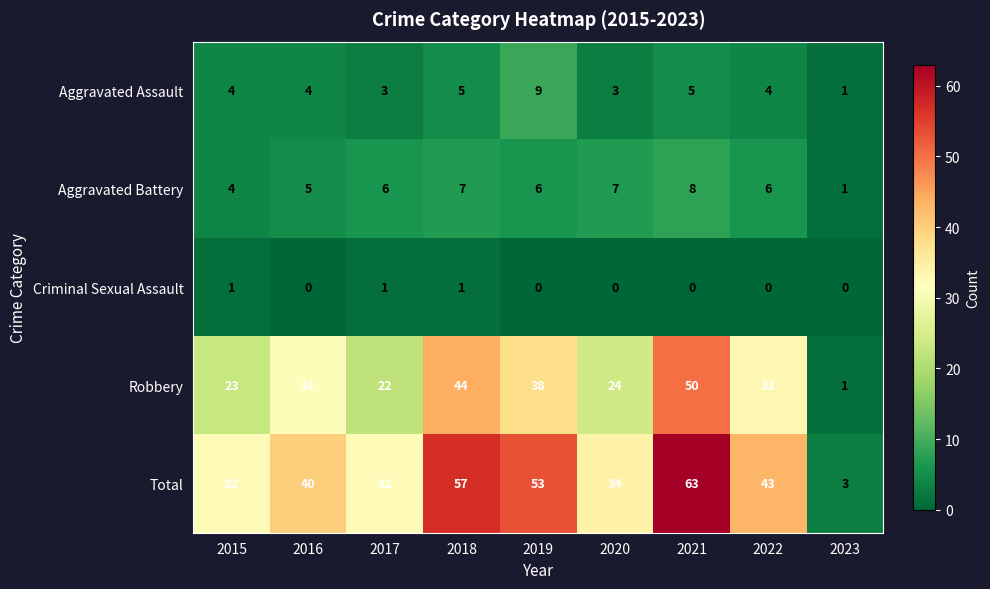

How many Criminal Sexual Assault values are between 0 and 1?

9